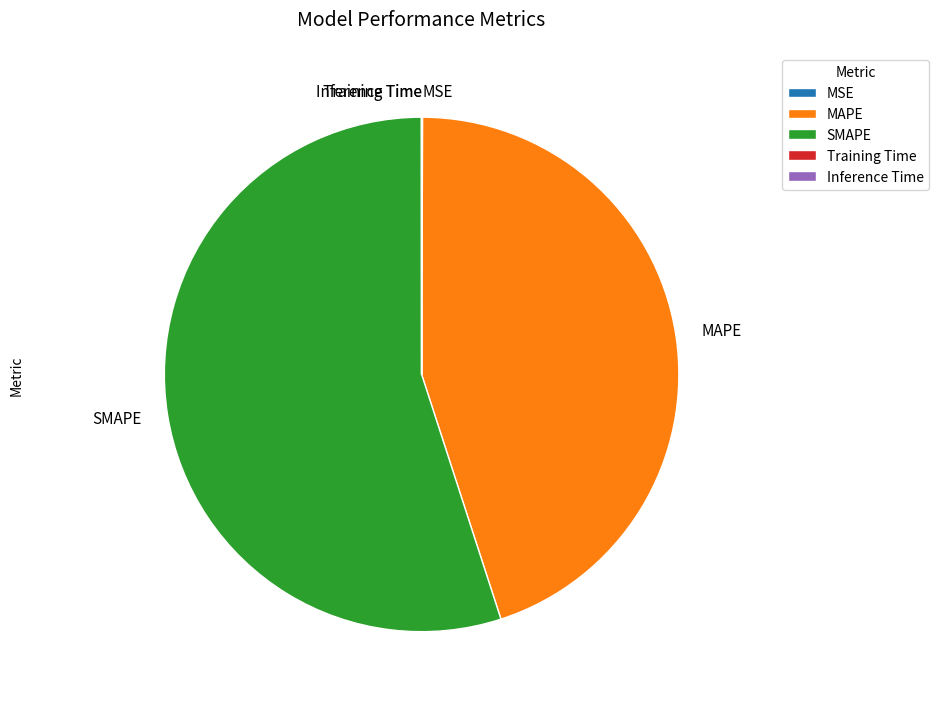

Does any single category account for the majority?

Yes